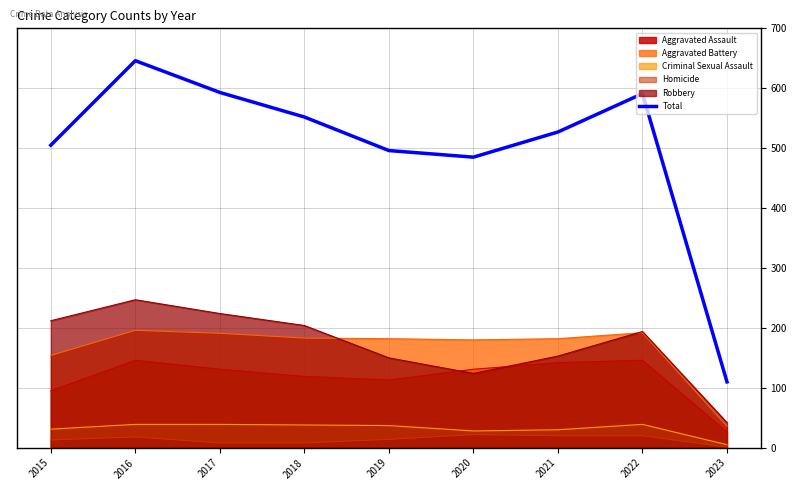

What is the maximum value shown in the chart?

646